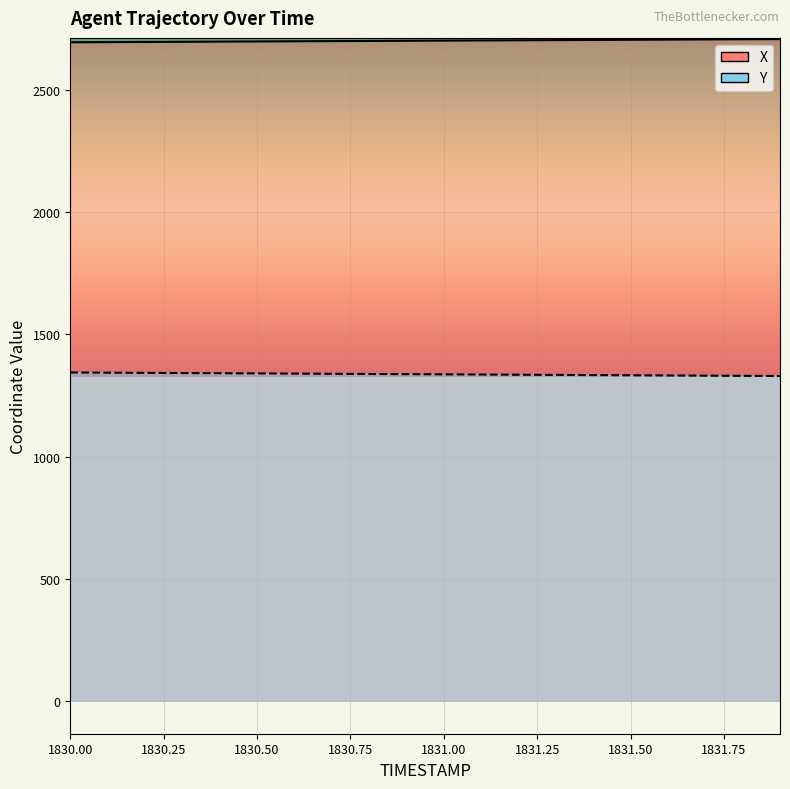

What position from the right is 1830.4?

16